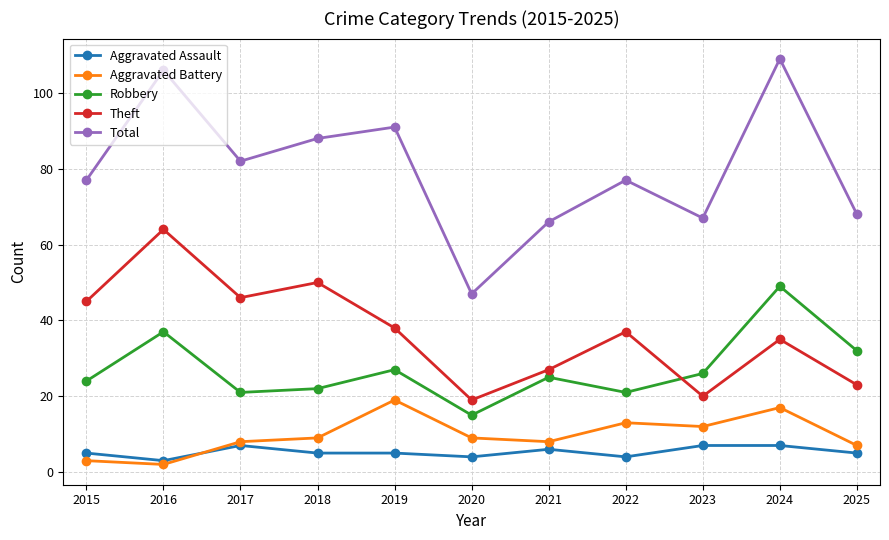

True or false: Robbery has a value of 26 at 2023.

True